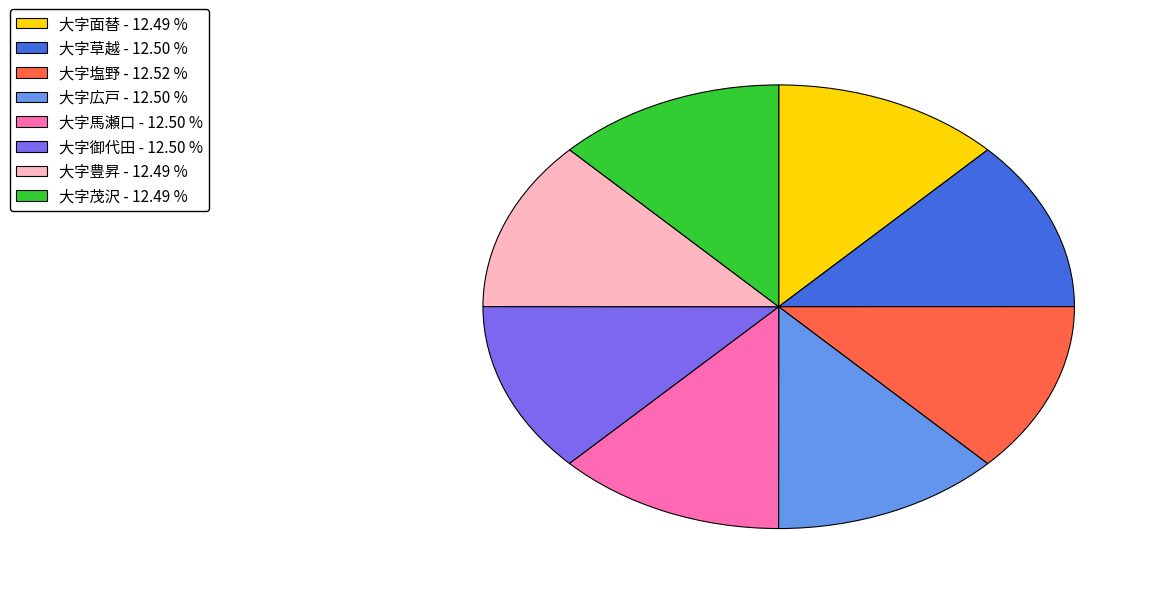

Does any single category account for the majority?

No